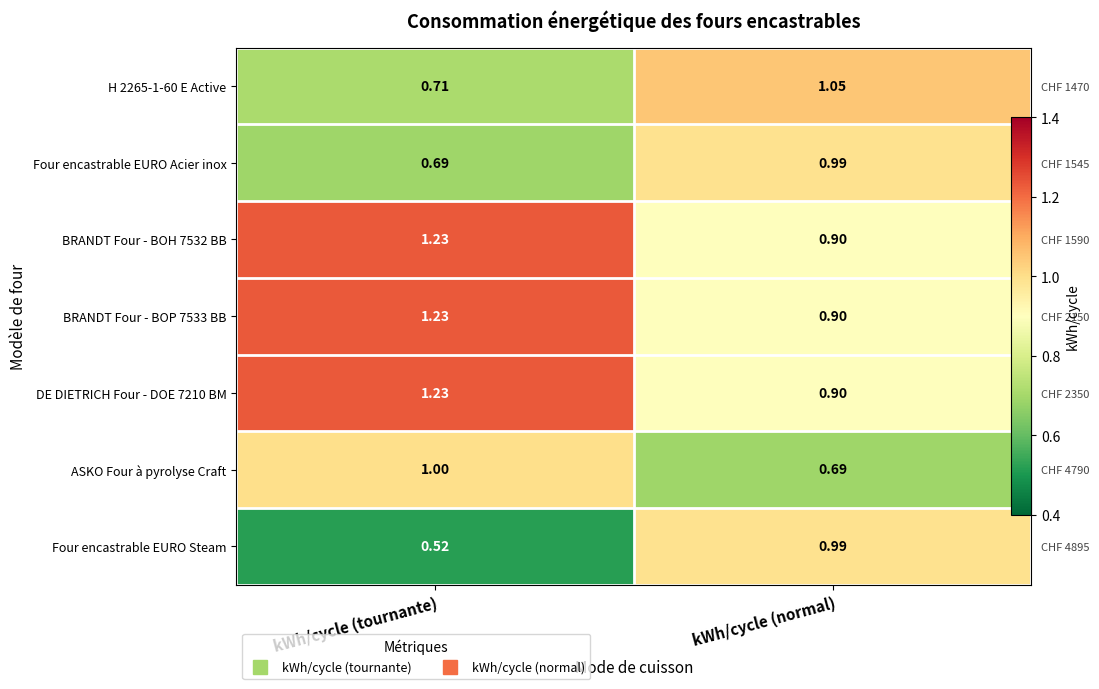

Is it true that Four encastrable EURO Steam equals 0.5 at kWh/cycle (tournante)?

True